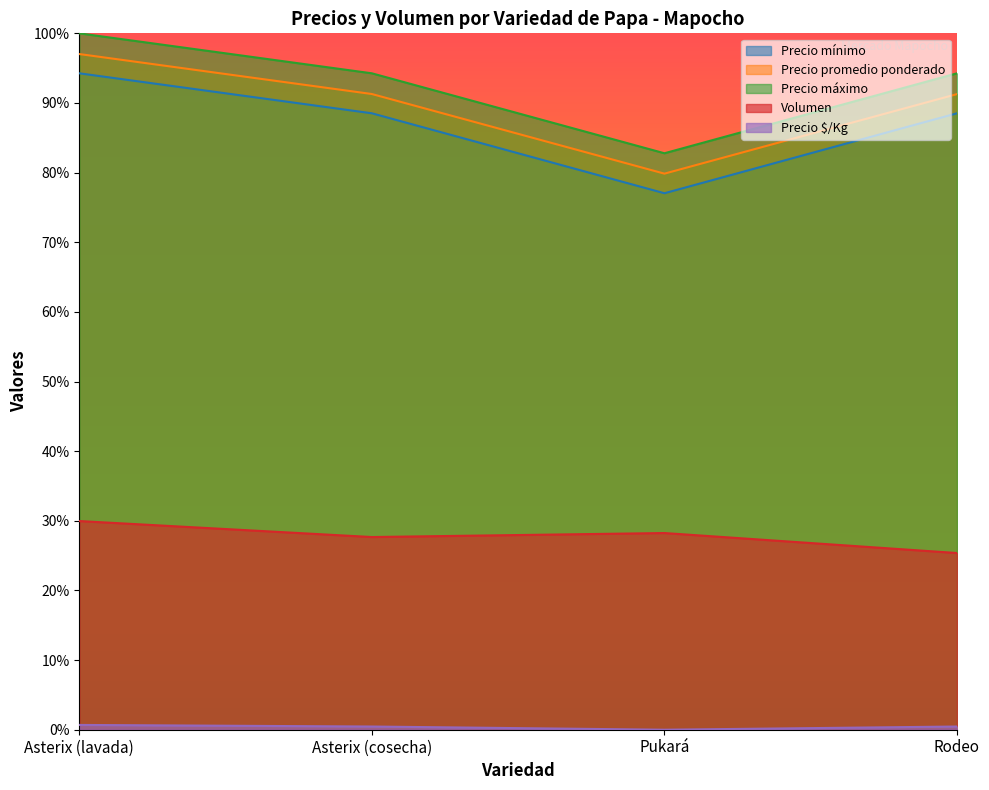

Which series changed the most between Pukará and Rodeo?

Precio mínimo